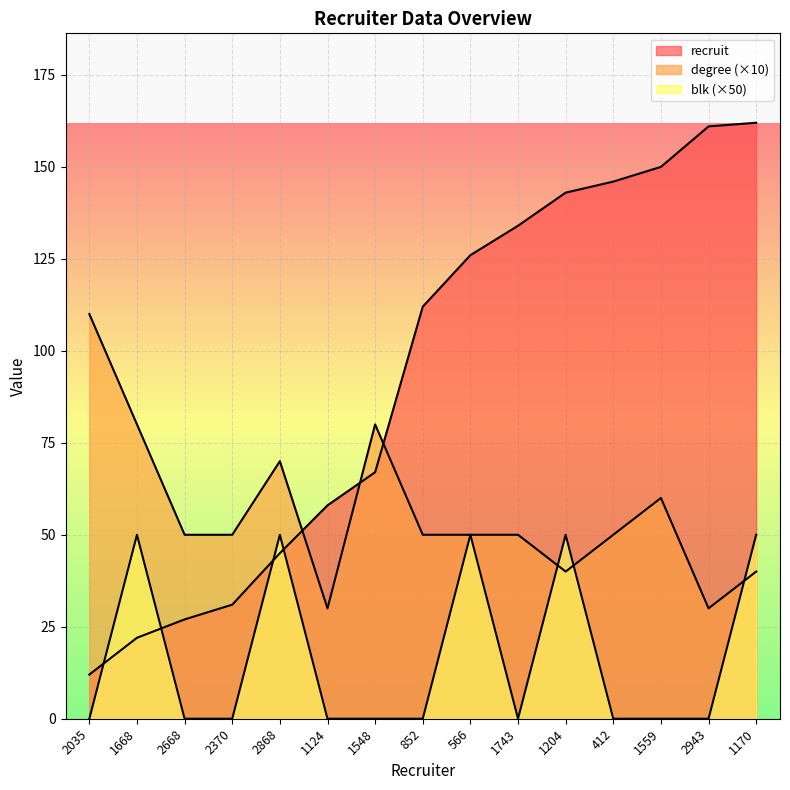

What is the difference between the maximum and minimum values in the degree series?

80